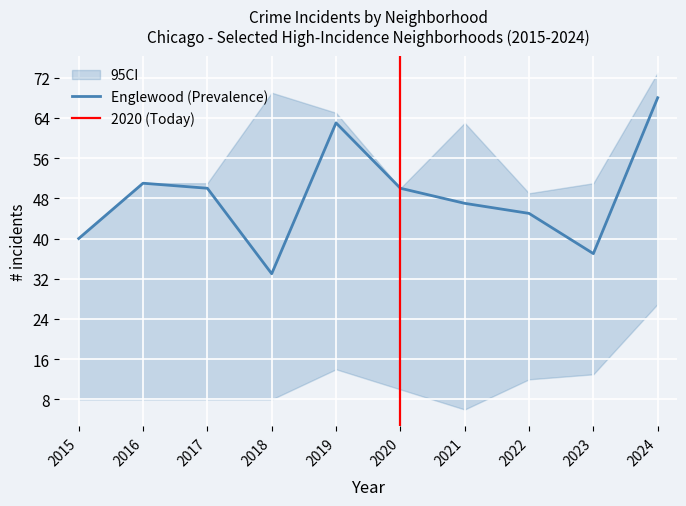

At how many categories does at least one series exceed 38?

10